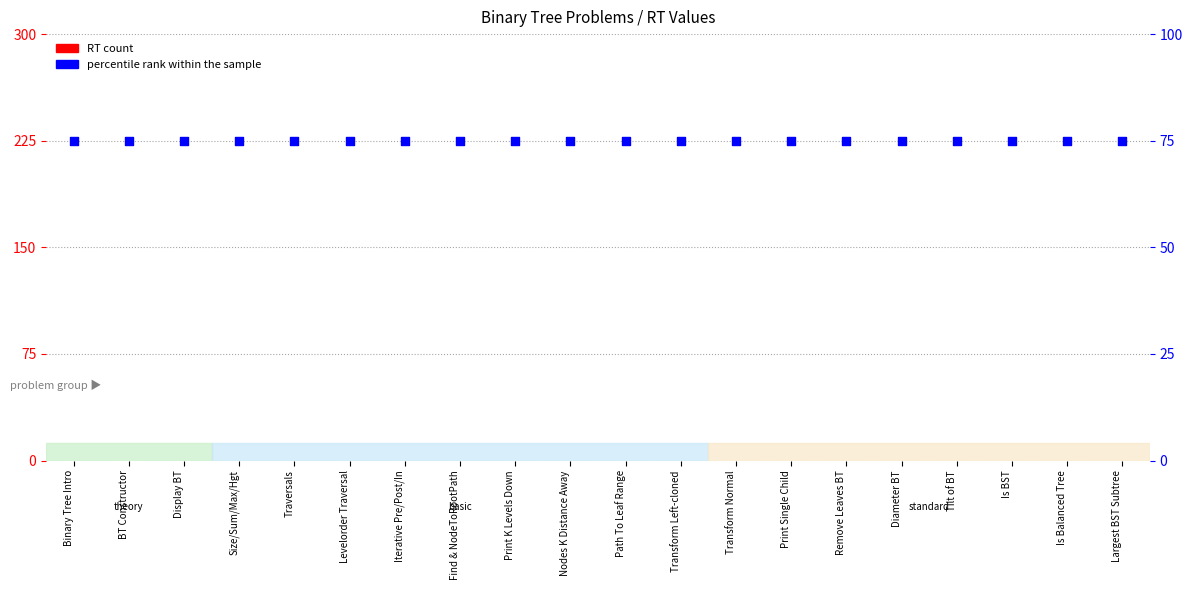

What are all the series names shown in the legend?

RT (count), percentile rank within the sample